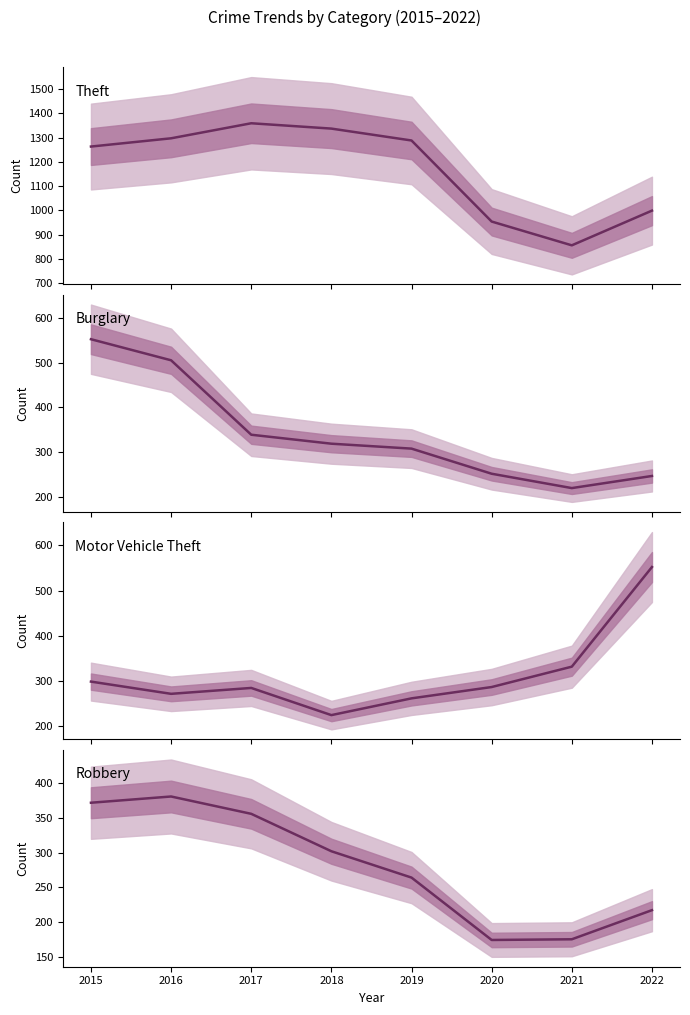

How many values in the Motor Vehicle Theft series exceed 287?

3